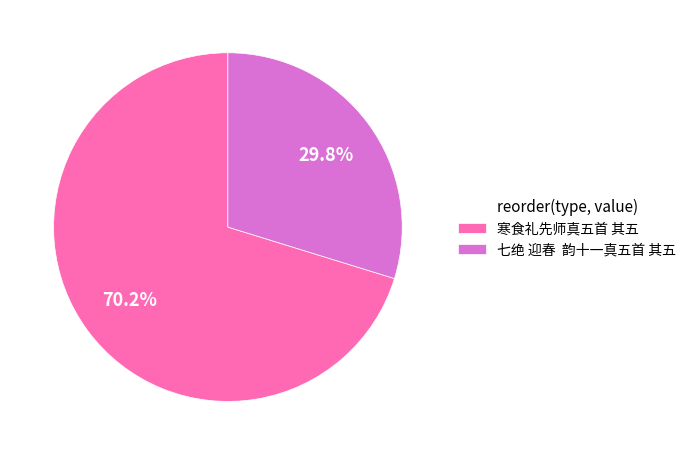

Which category has the smallest portion of the pie?

七绝 迎春 韵十一真五首 其五